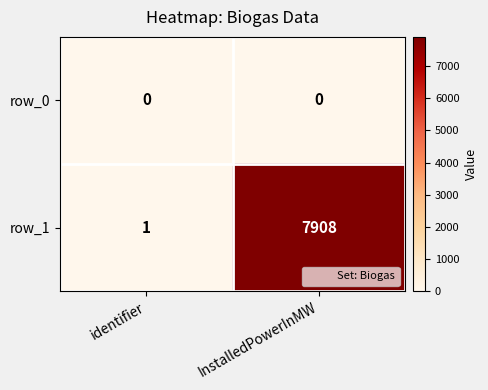

What is the difference between the row_1 values at identifier and InstalledPowerInMW?

7907